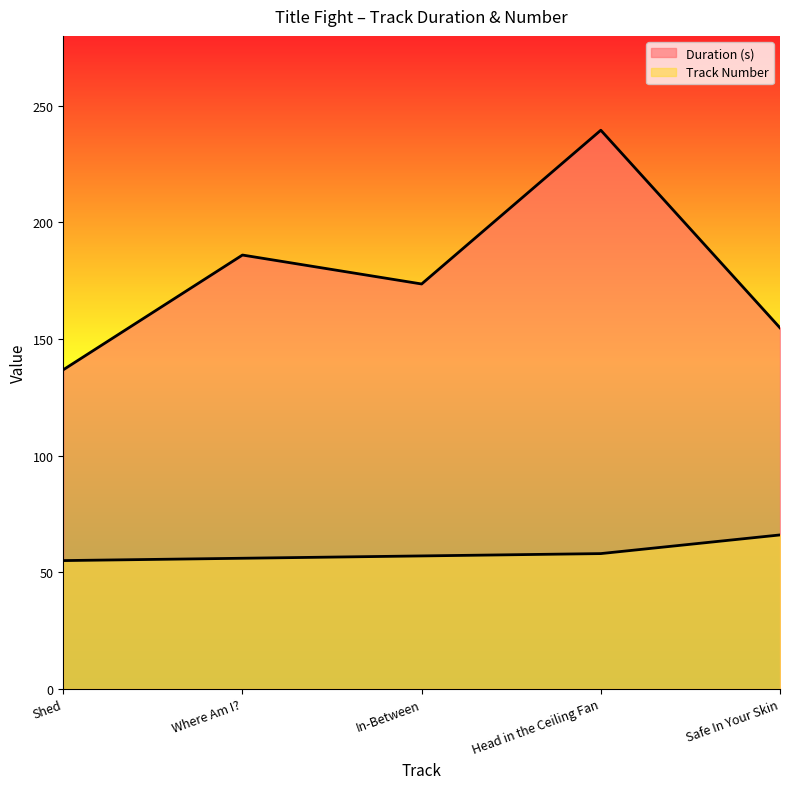

True or false: Track Number has more than 1 interior local peaks.

False